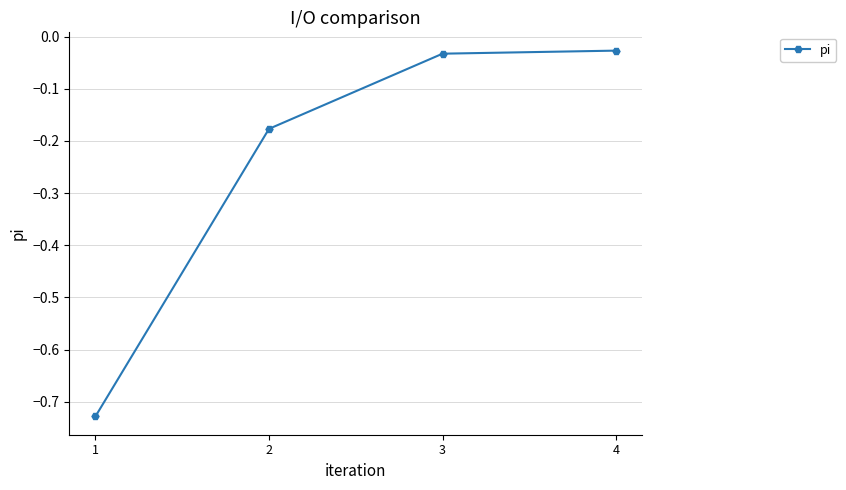

Is it true that the value at 1 is -0.4?

False